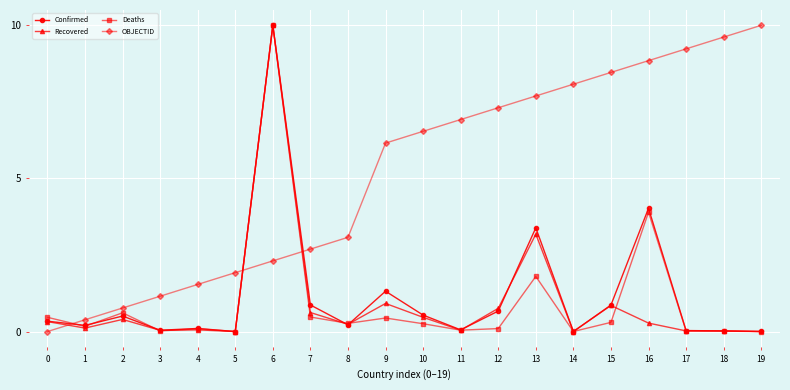

Is the value of Recovered at 12 greater than the value of Confirmed at 18?

Yes